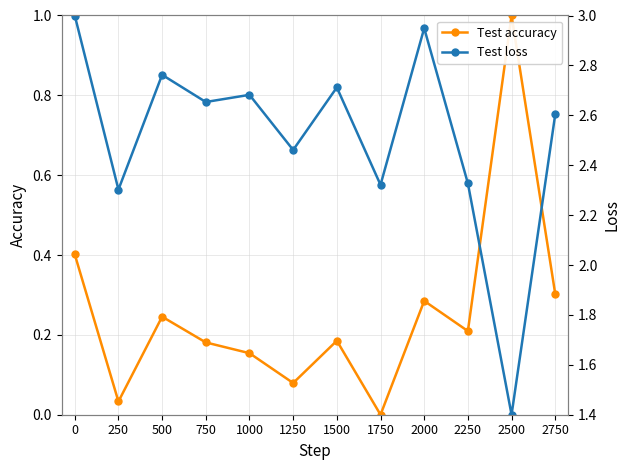

Which series has the largest range (max minus min)?

Test loss